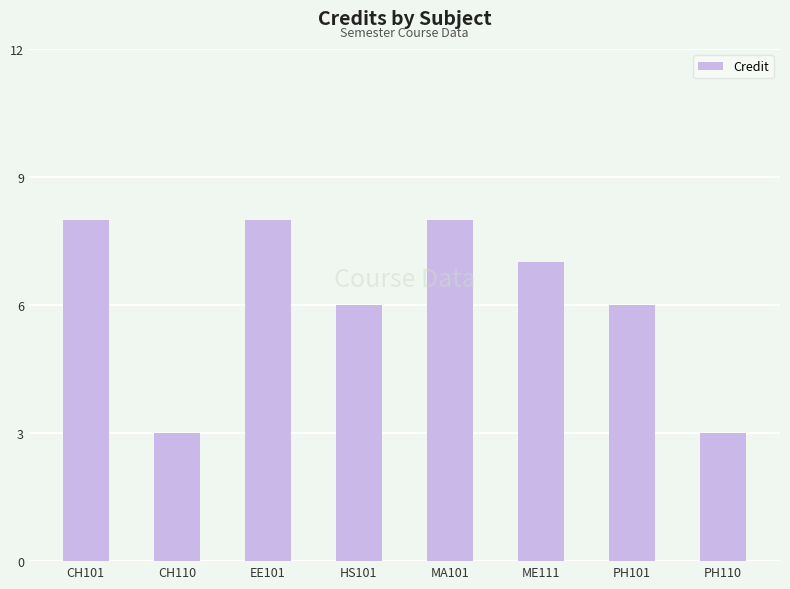

What is the maximum value shown in the chart?

8